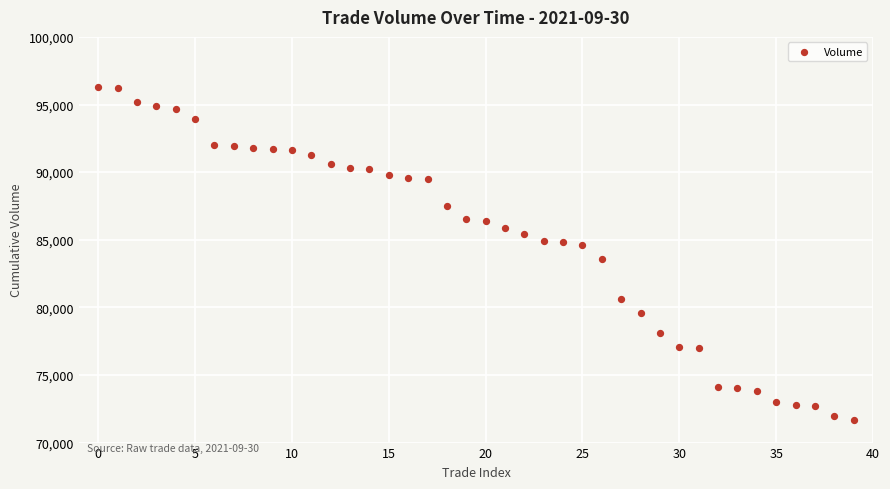

What is the range of Y values (max minus min)?

24600